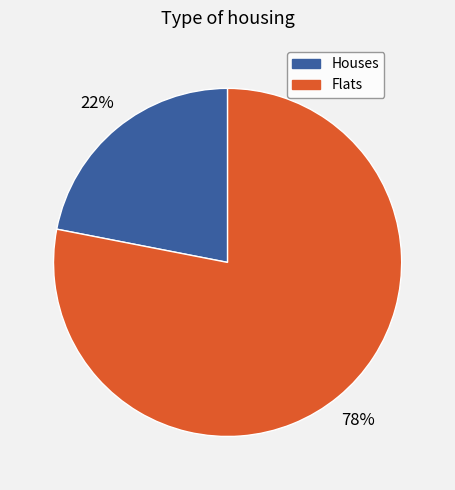

To the nearest percent, what is the difference between the largest and smallest slice percentages?

56%